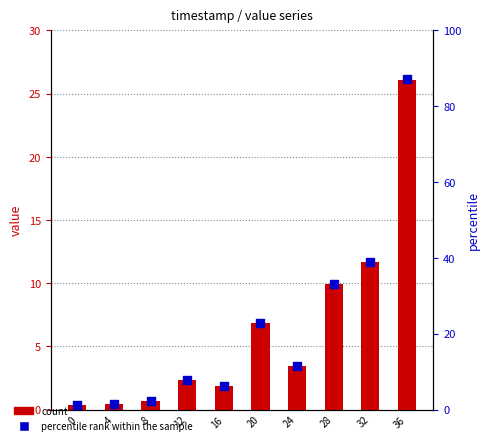

At which category is the sum across all series the highest?

36